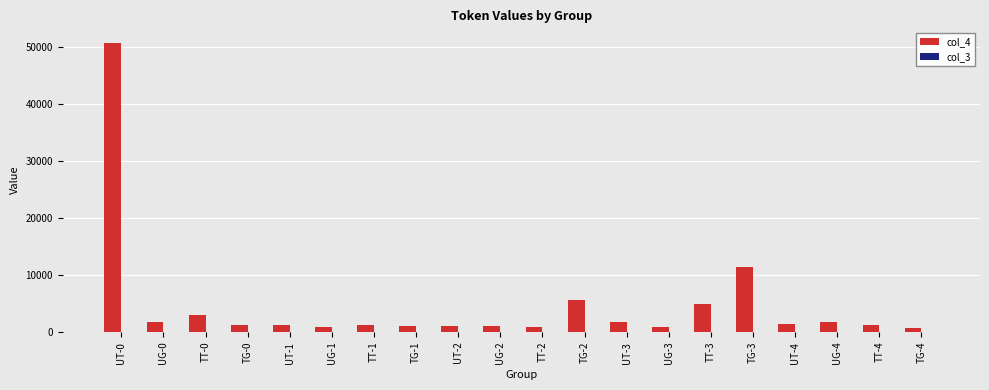

The col_4 series shows 13039 at UT-0. True or false?

False